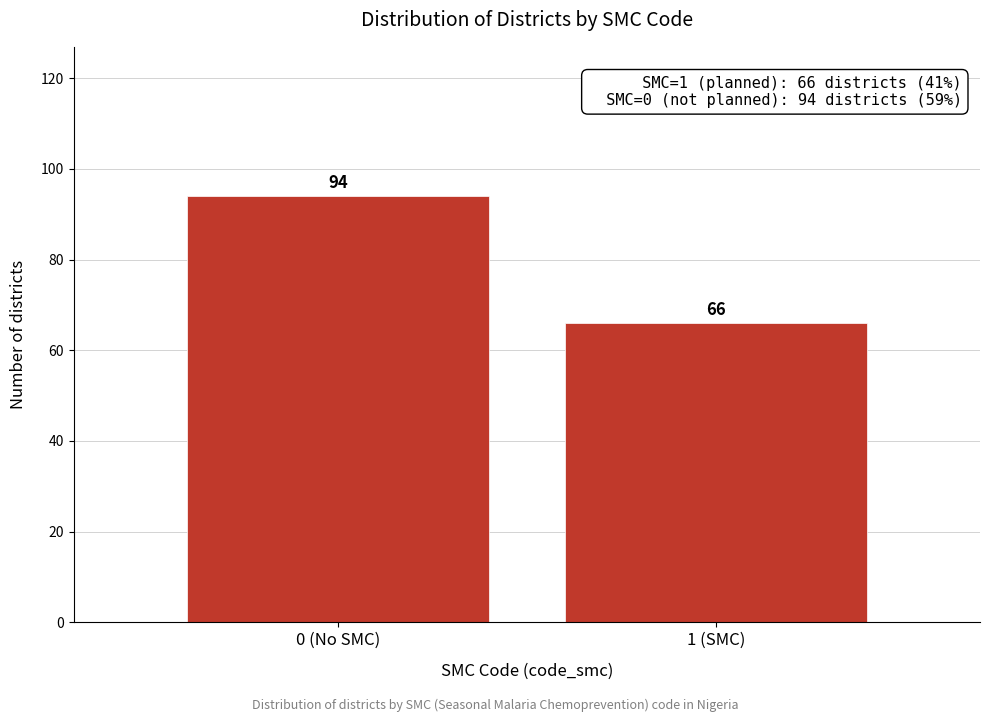

Reading left to right, what are all the values shown in this chart?

0 (No SMC)=94	1 (SMC)=66